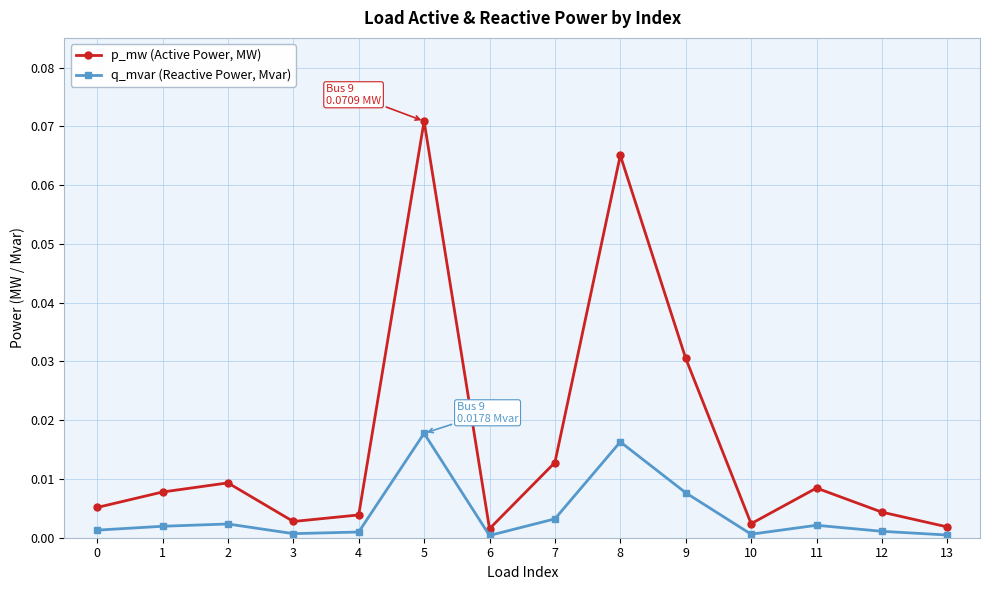

The q_mvar (Reactive Power, Mvar) series shows 0.0 at 8. True or false?

True